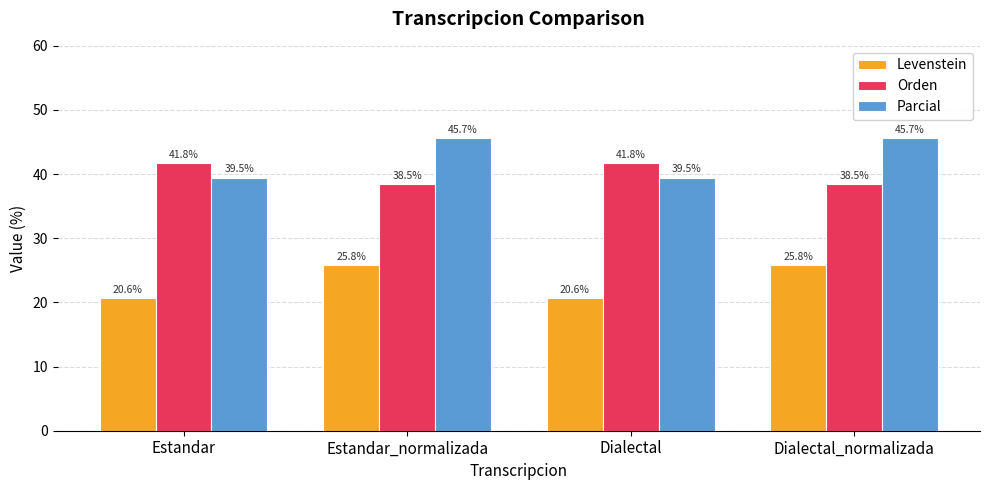

How many data points does each series have?

4